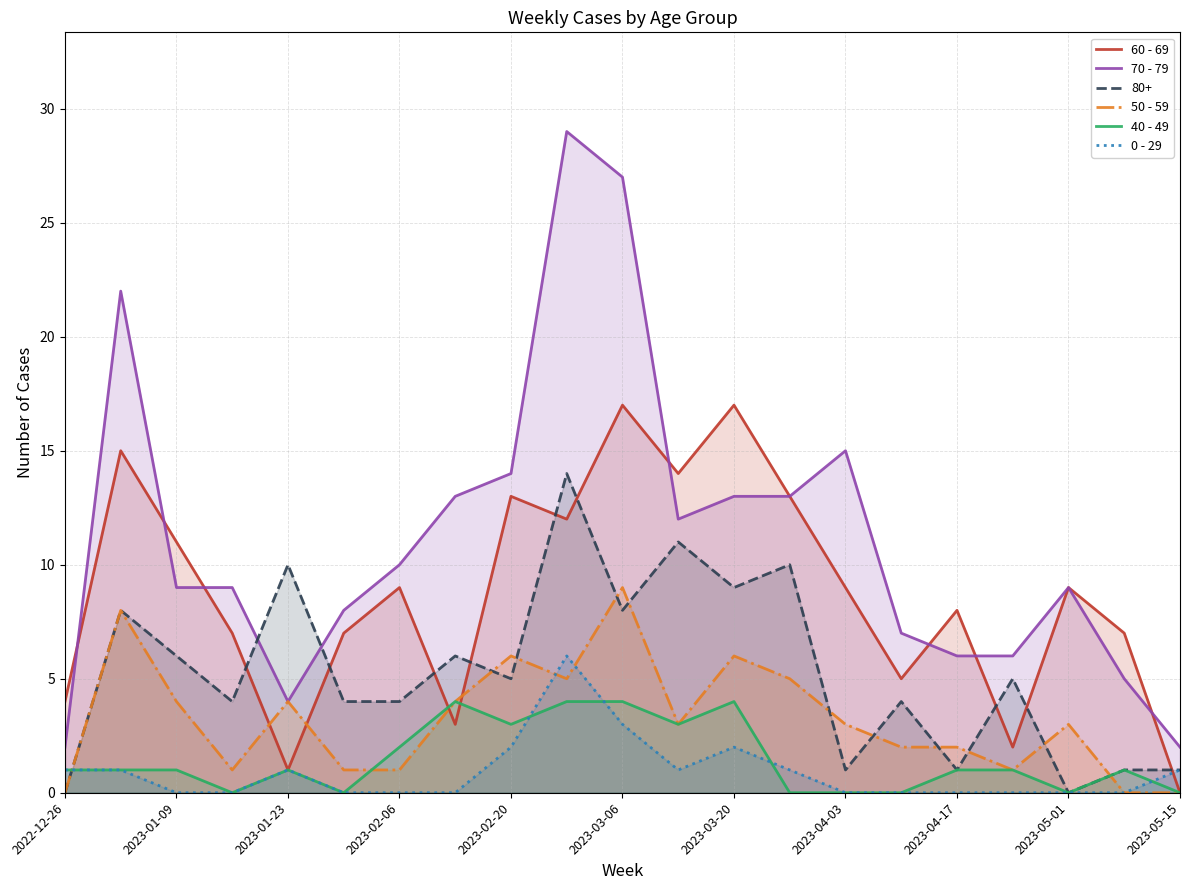

The 0 - 29 series shows 1 at 2023-03-06. True or false?

False